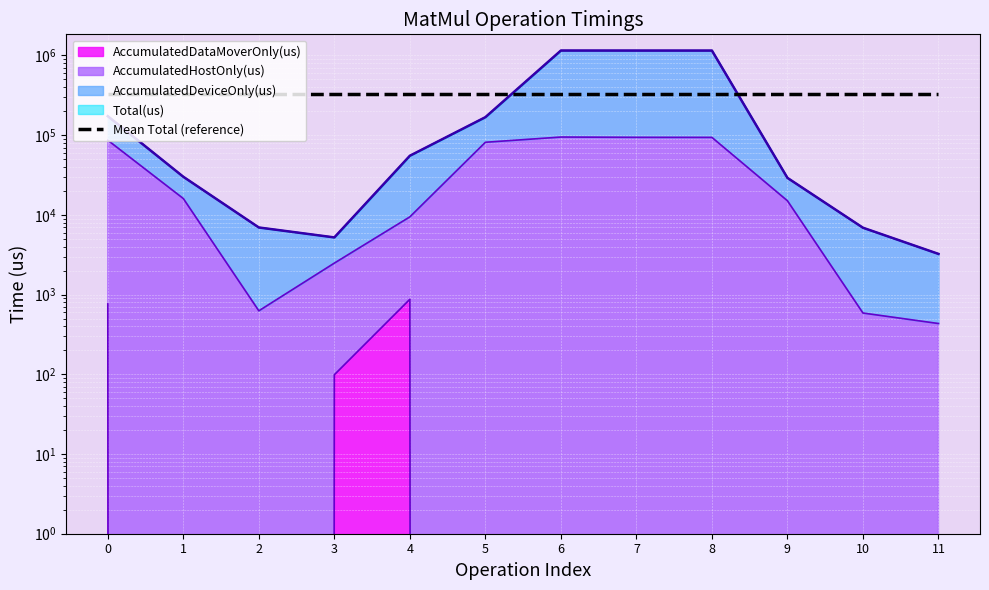

What is the average value of the AccumulatedHostOnly(us) series?

41278.7